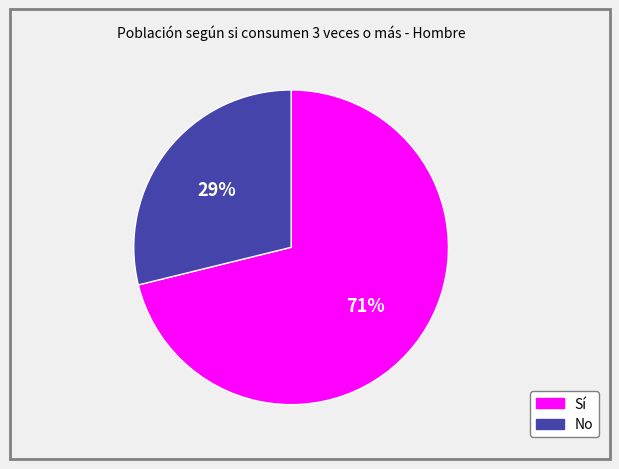

How many slices are in this pie chart?

2